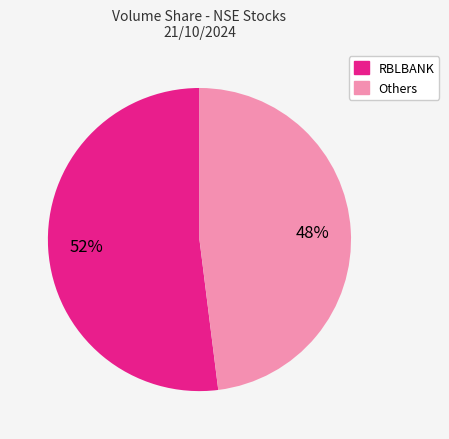

Between Others and RBLBANK, which is larger?

RBLBANK